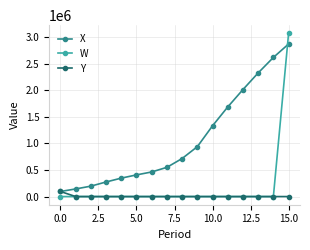

Rank the series by their maximum value, from lowest to highest.

Y, X, W